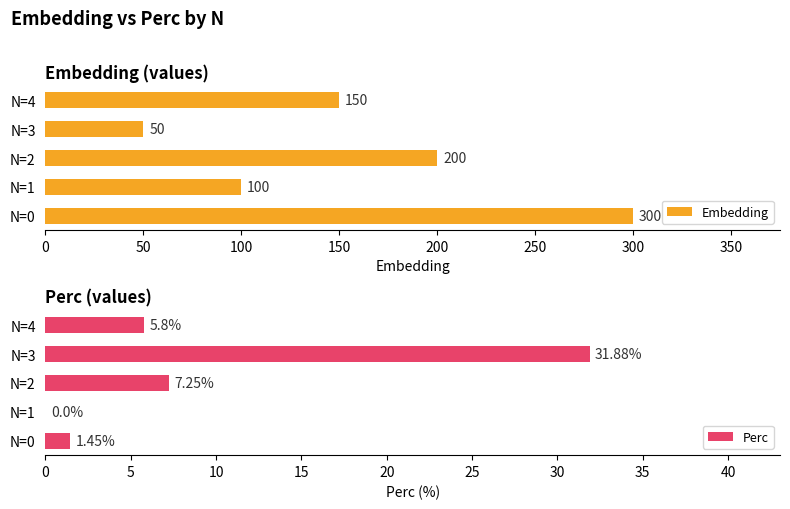

What is the difference between the maximum and minimum values in the Perc series?

31.9